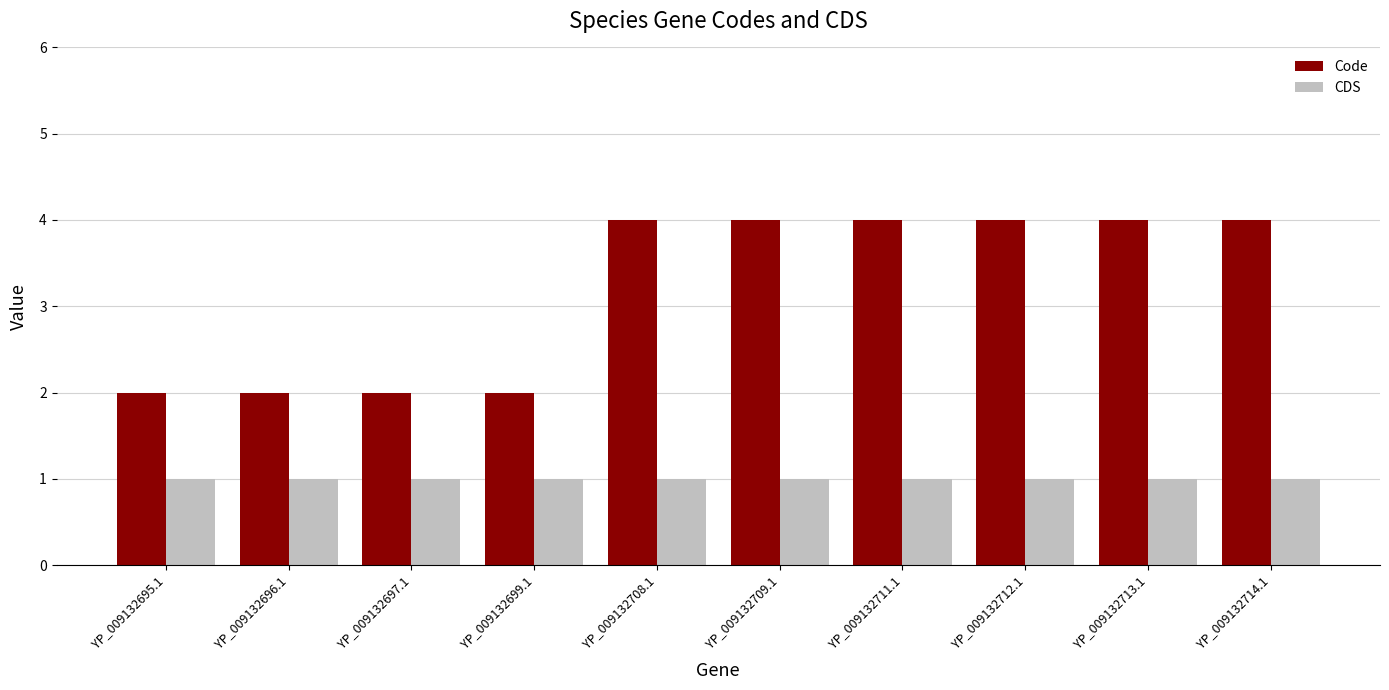

What are all the series names shown in the legend?

Code, CDS